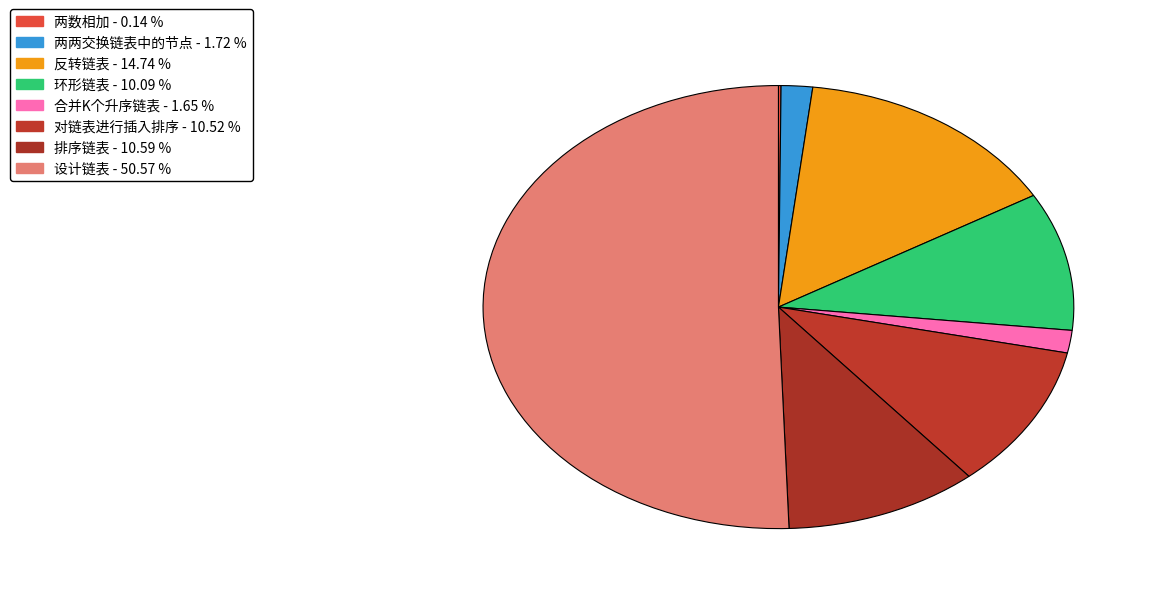

To the nearest percent, what is the average slice percentage?

12%